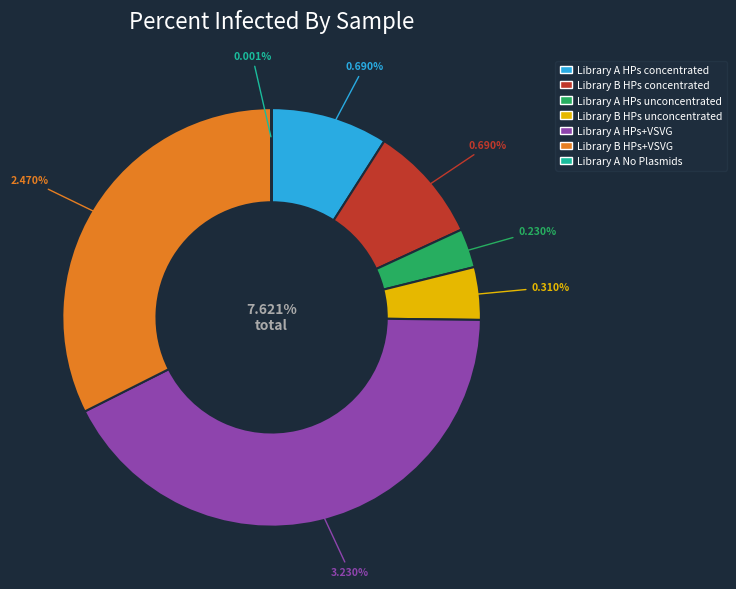

What is the smallest slice in the pie chart?

Library_A_No_Plasmids